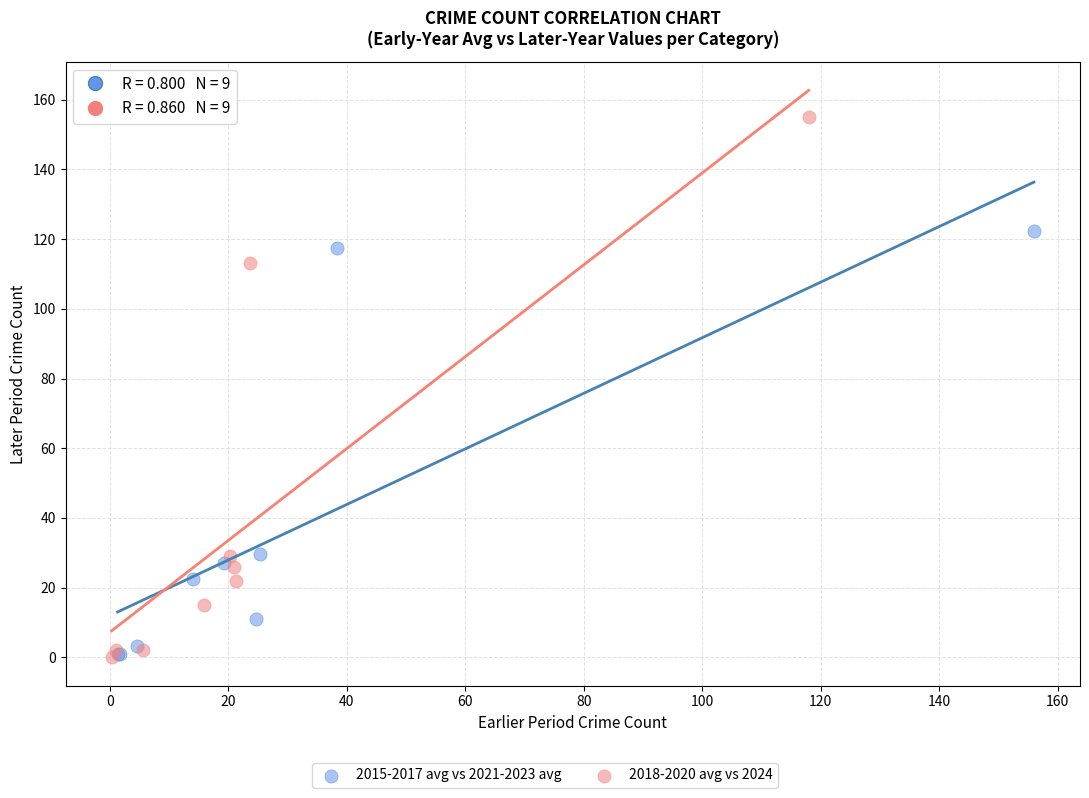

Which series contains the highest Y value?

2018-2020 avg vs 2024